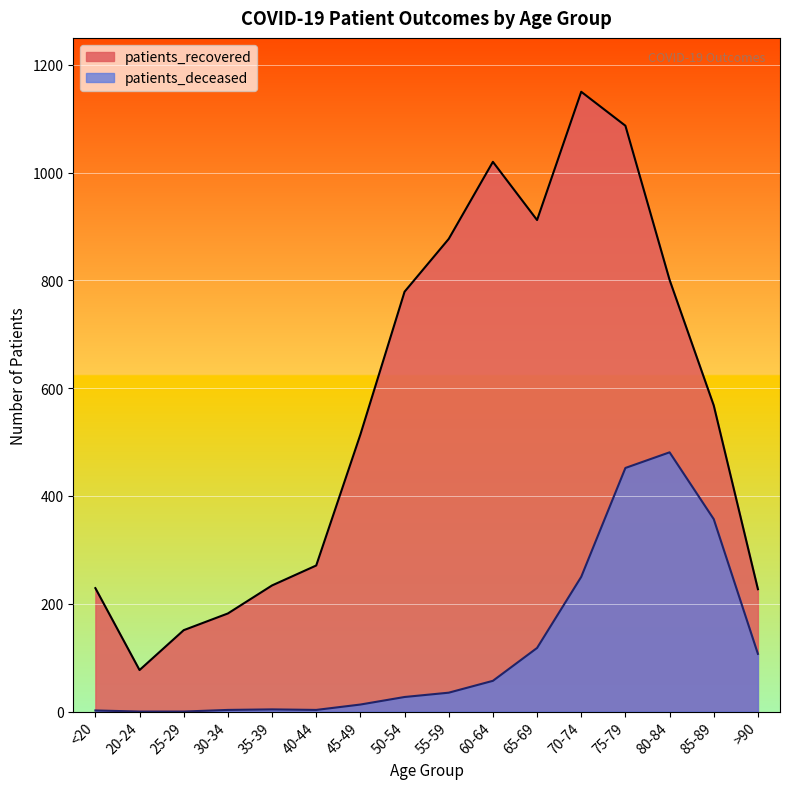

What is the difference between the maximum and minimum values in the patients_deceased series?

481